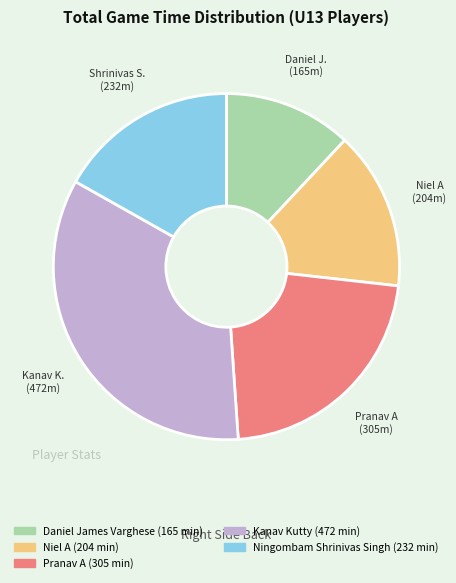

Which has a higher value, Pranav A or Ningombam Shrinivas Singh?

Pranav A